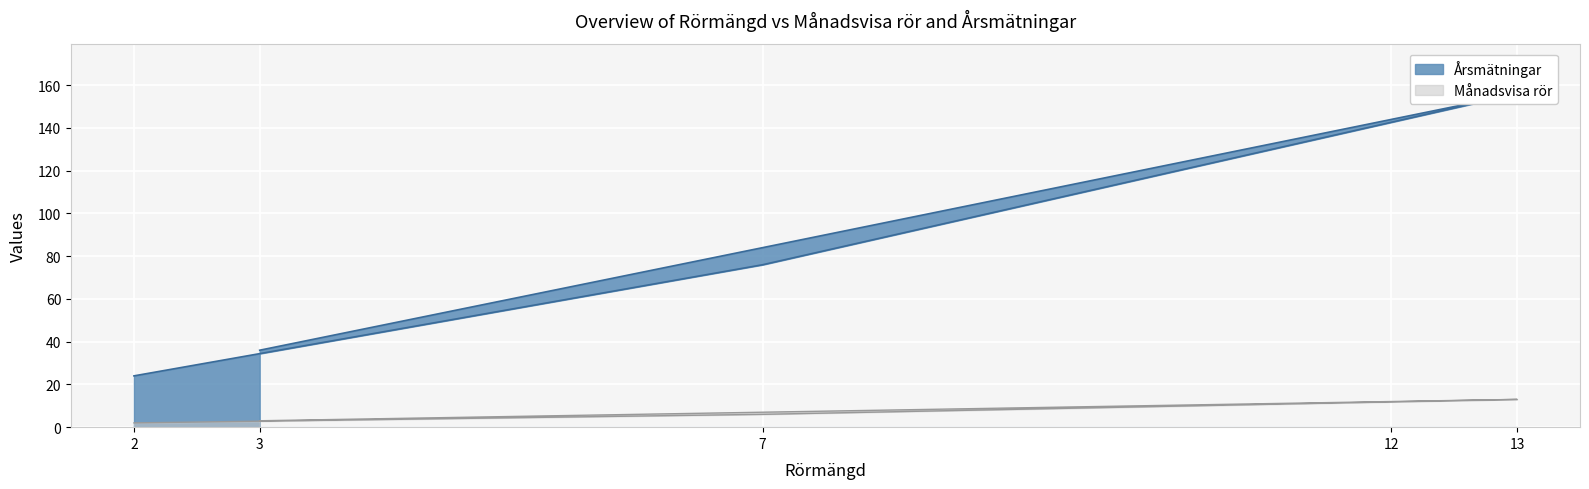

Which series has the widest spread of values?

Årsmätningar